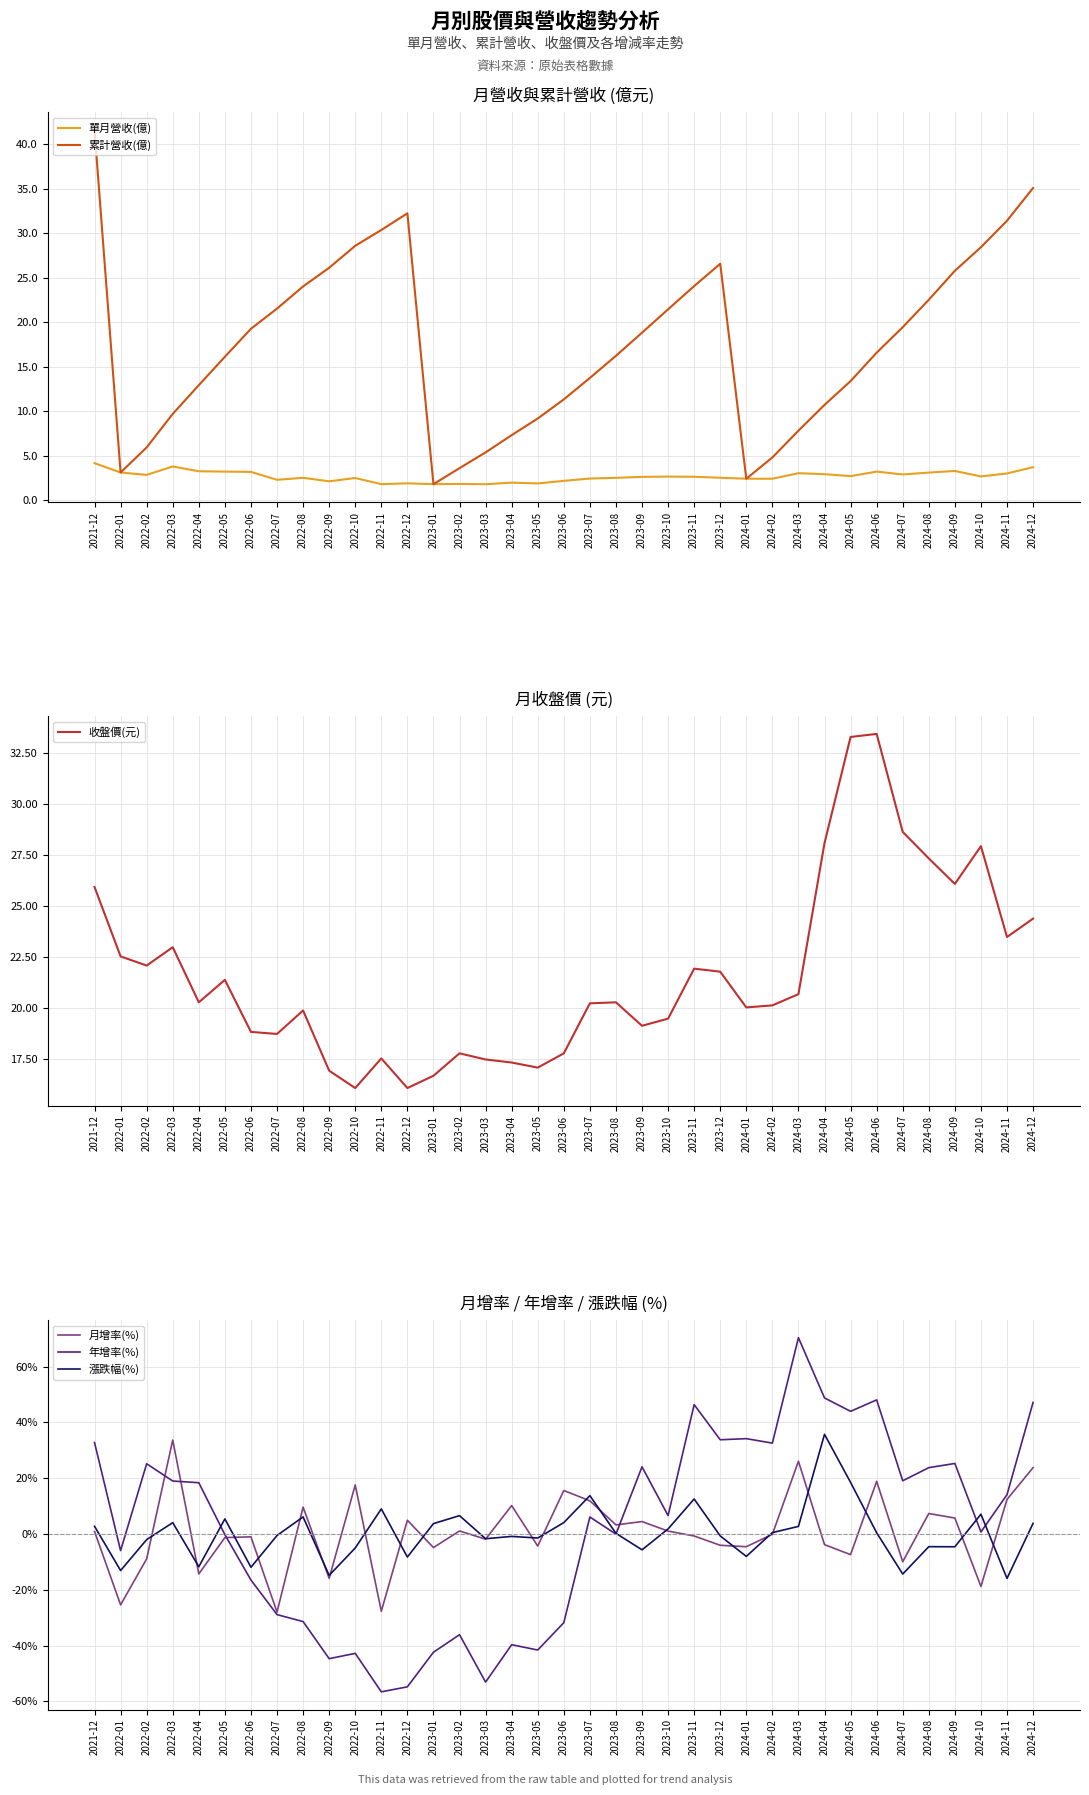

The 單月營收(億) series shows 0.8 at 2023-04. True or false?

False